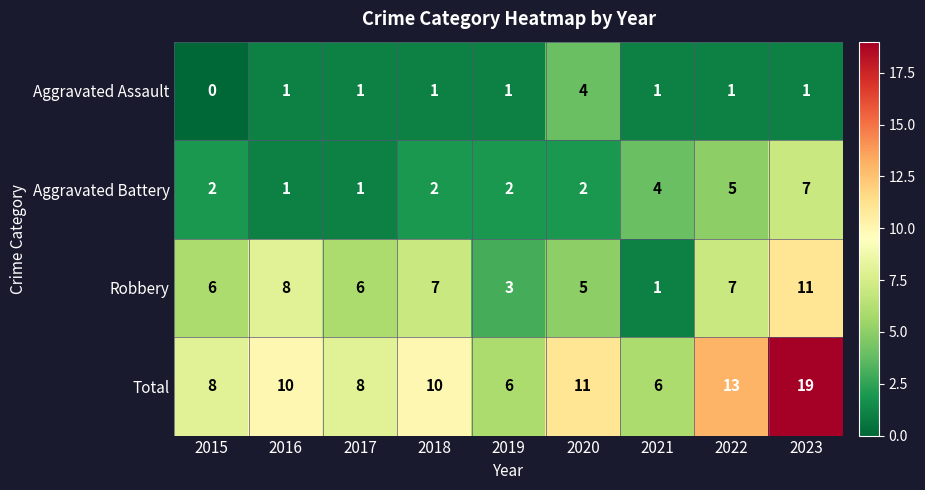

True or false: Total has a value of 6 at 2019.

True